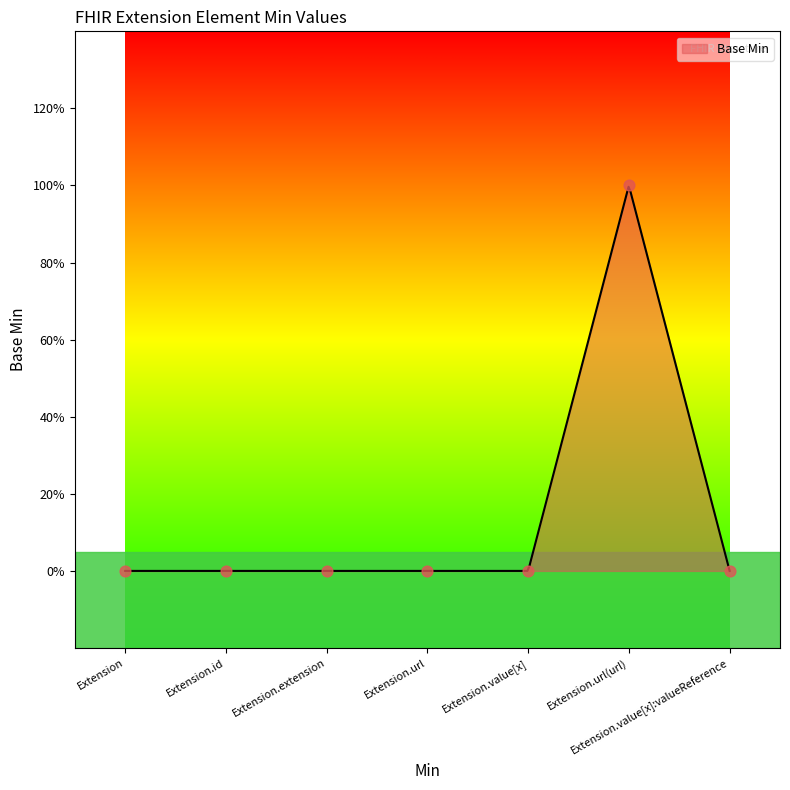

What is the change in value from Extension.url(url) to Extension.value[x]:valueReference?

-1